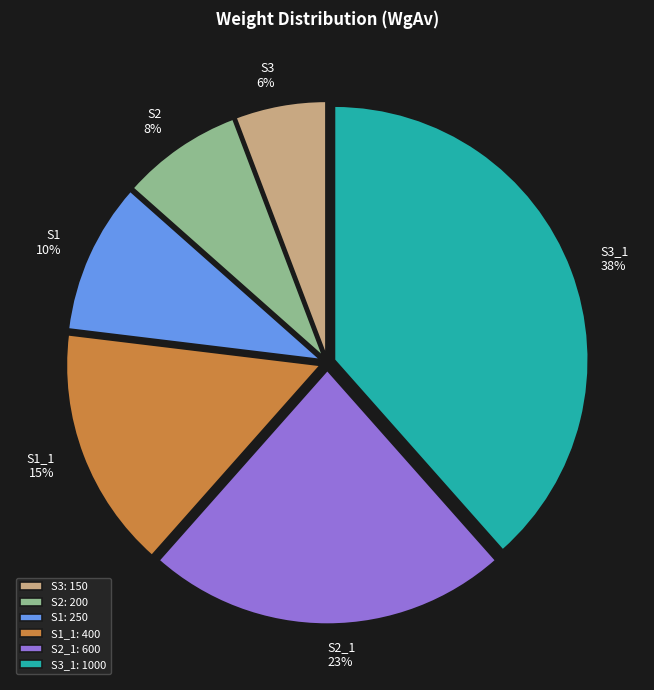

Which slice is the largest?

S3_1